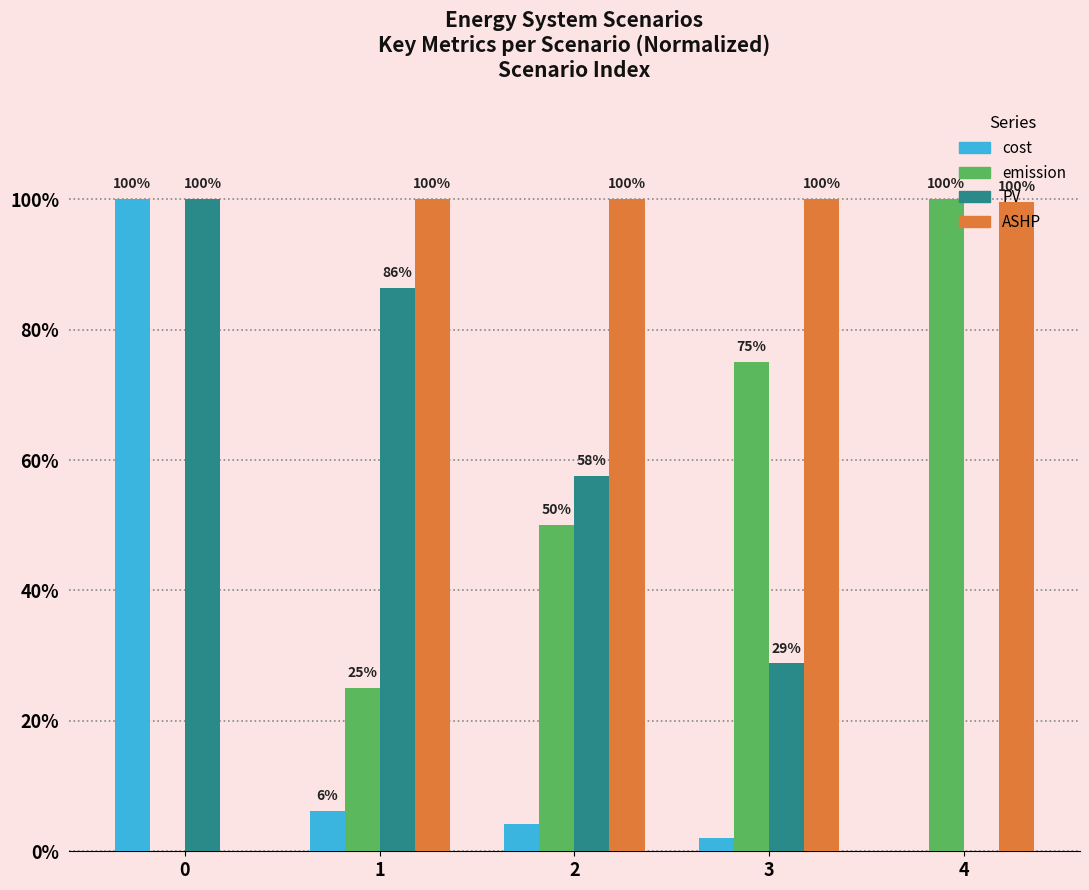

The value of PV at 4 is 0.0. True or false?

True